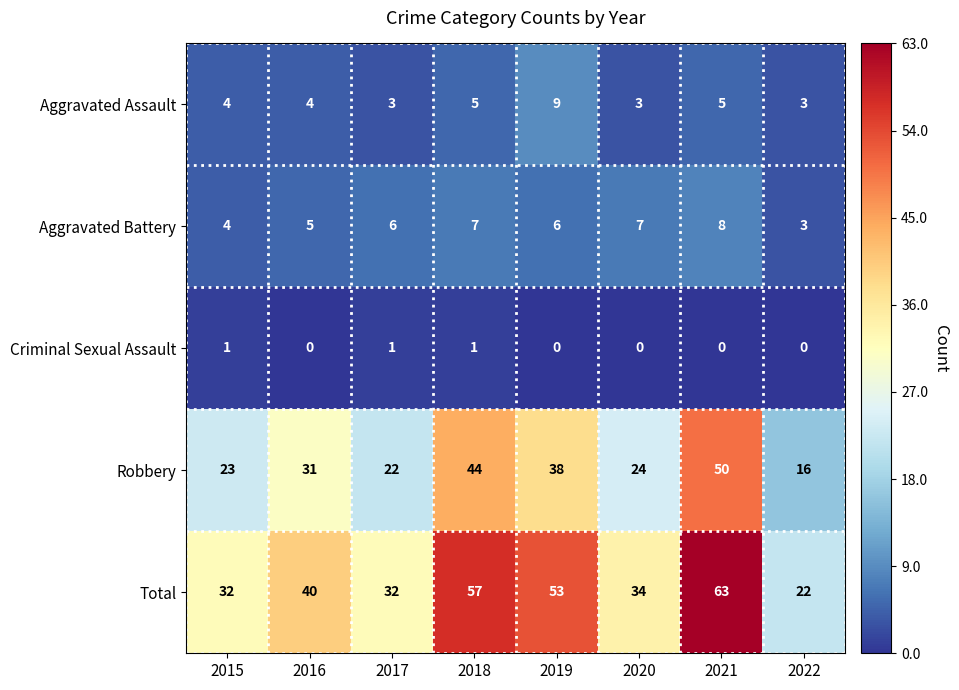

Count the Criminal Sexual Assault values in the range 0 to 1.

8